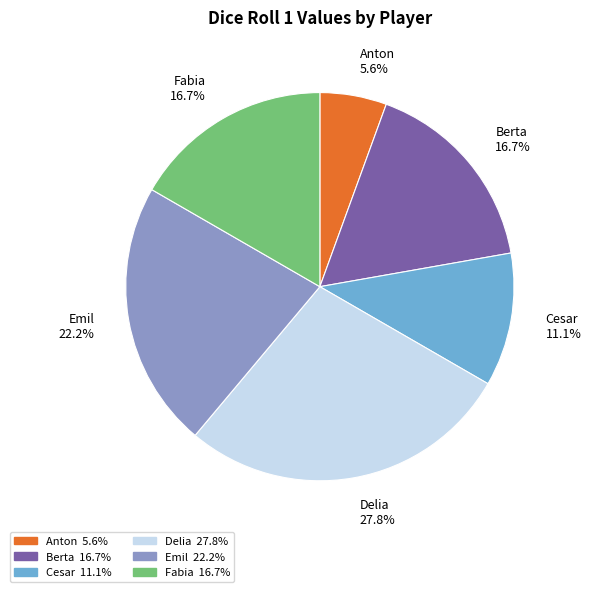

Is there a majority slice in this chart?

No